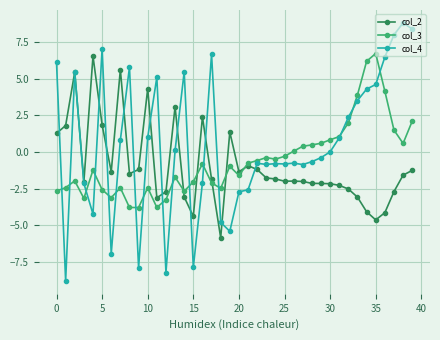

Which series has the largest range (max minus min)?

col_4